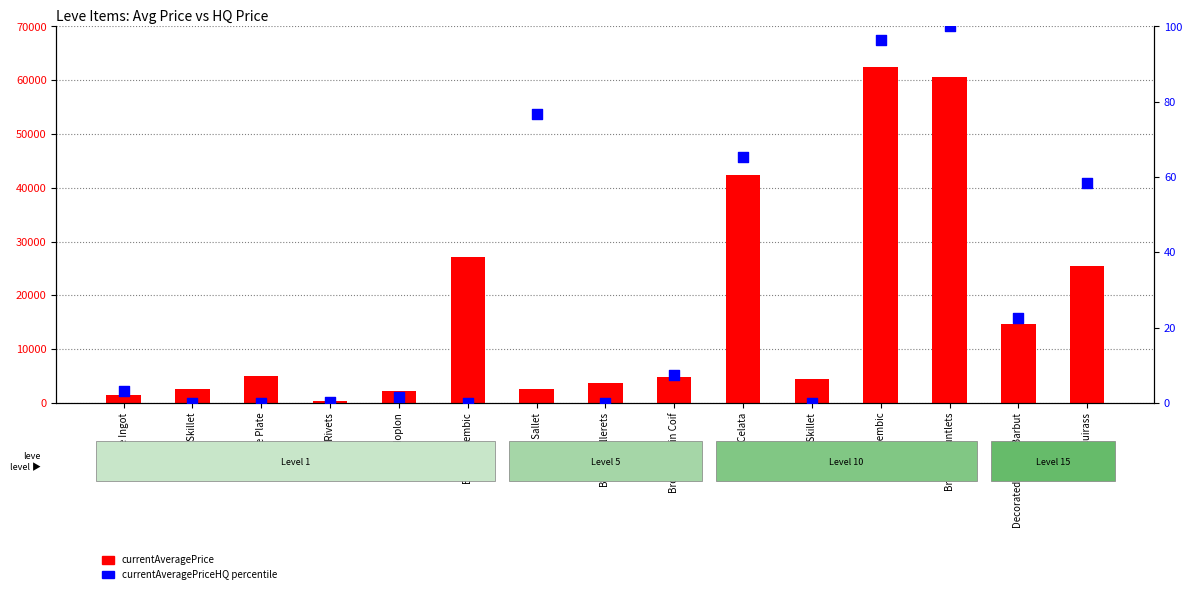

At which category is the sum across all series the highest?

Brass Alembic